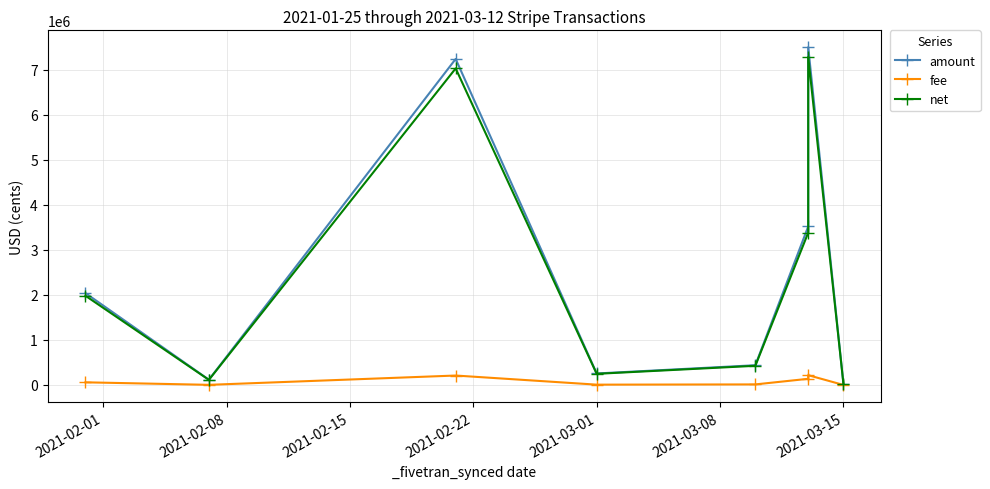

What is the sum of all amount values?

21130318